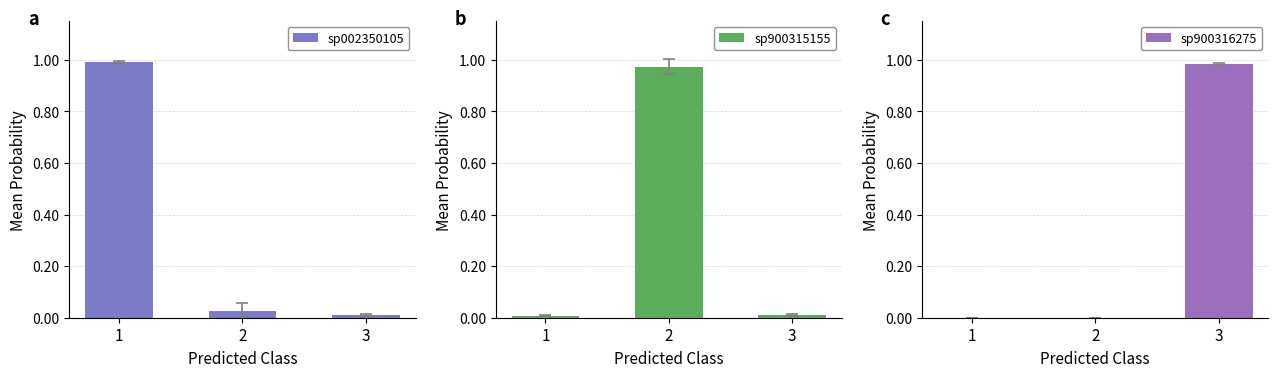

What is the value of the sp900316275 bar at the 3rd from the left?

1.0